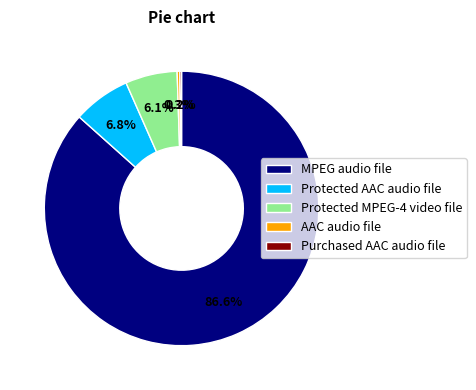

True or false: MPEG audio file accounts for 81% of the total.

False